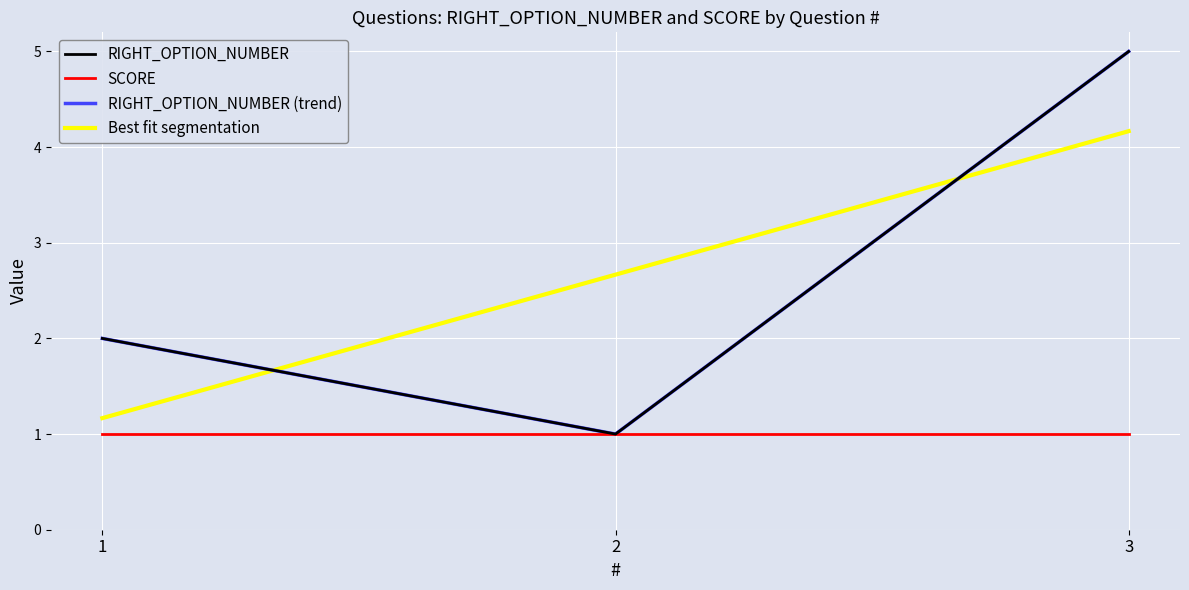

Is it true that SCORE equals 1.0 at 2?

True